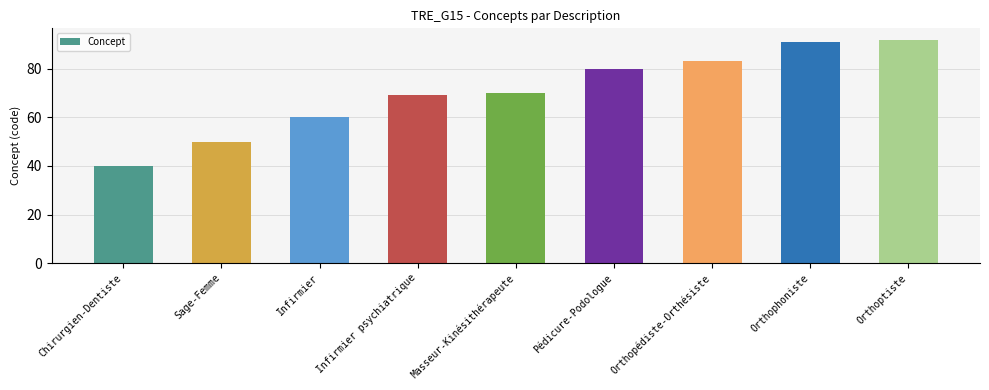

Reading left to right, extract all data points from this chart.

40	50	60	69	70	80	83	91	92